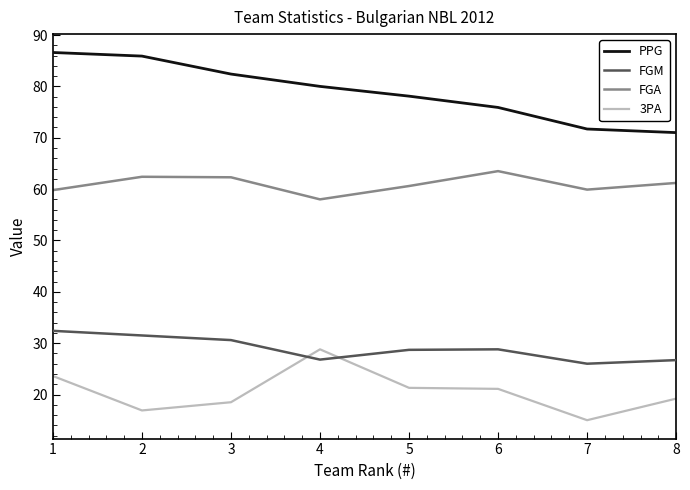

What is the difference between the maximum and minimum values in the FGA series?

5.5